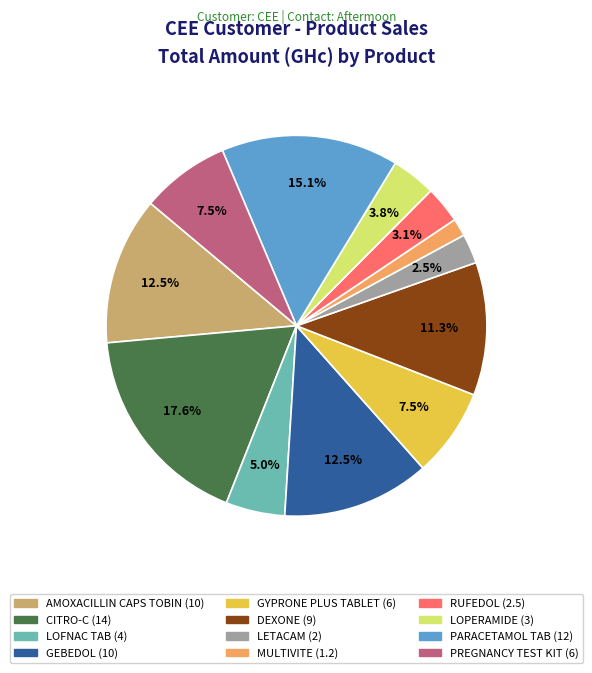

What percentage is NOT represented by RUFEDOL?

96.9%